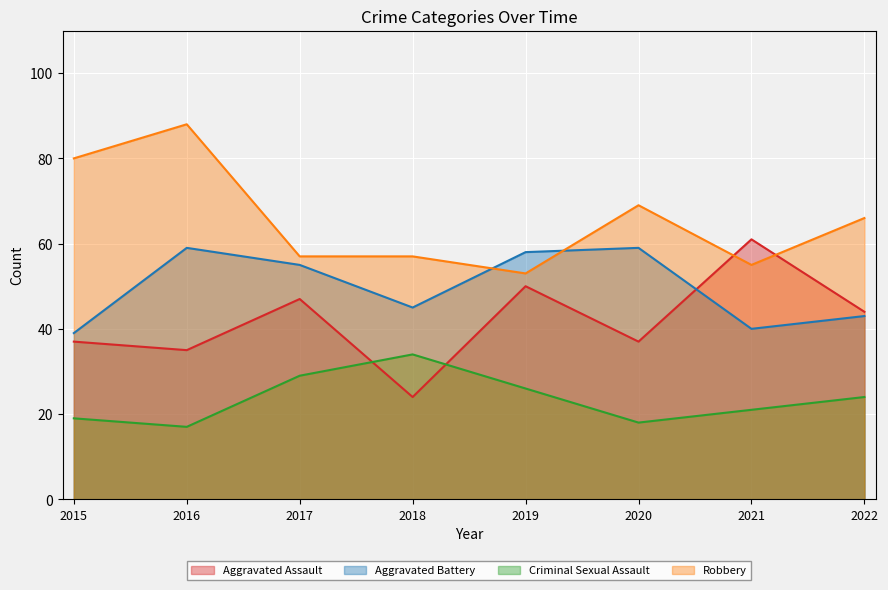

What is the value of the Aggravated Assault point at the 5th from the left?

50